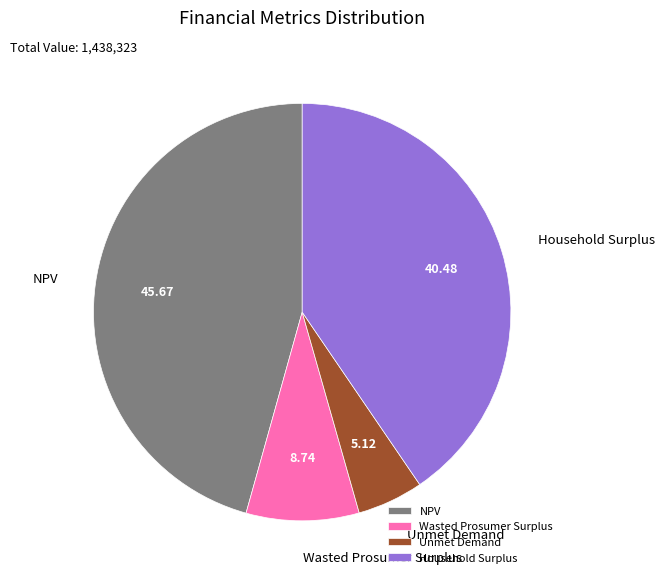

Does Household Surplus account for over 50% of the chart?

No